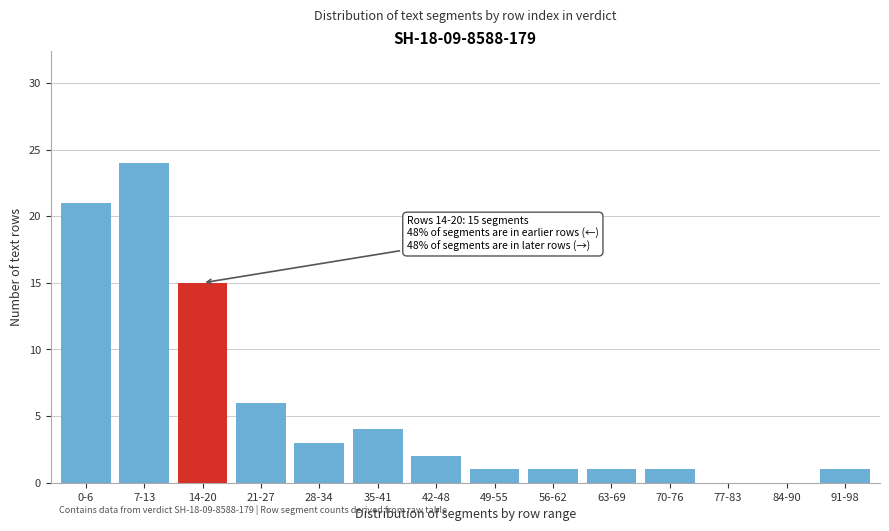

Reading left to right, extract all data points from this chart.

0-6=21	7-13=24	14-20=15	21-27=6	28-34=3	35-41=4	42-48=2	49-55=1	56-62=1	63-69=1	70-76=1	77-83=0	84-90=0	91-98=1